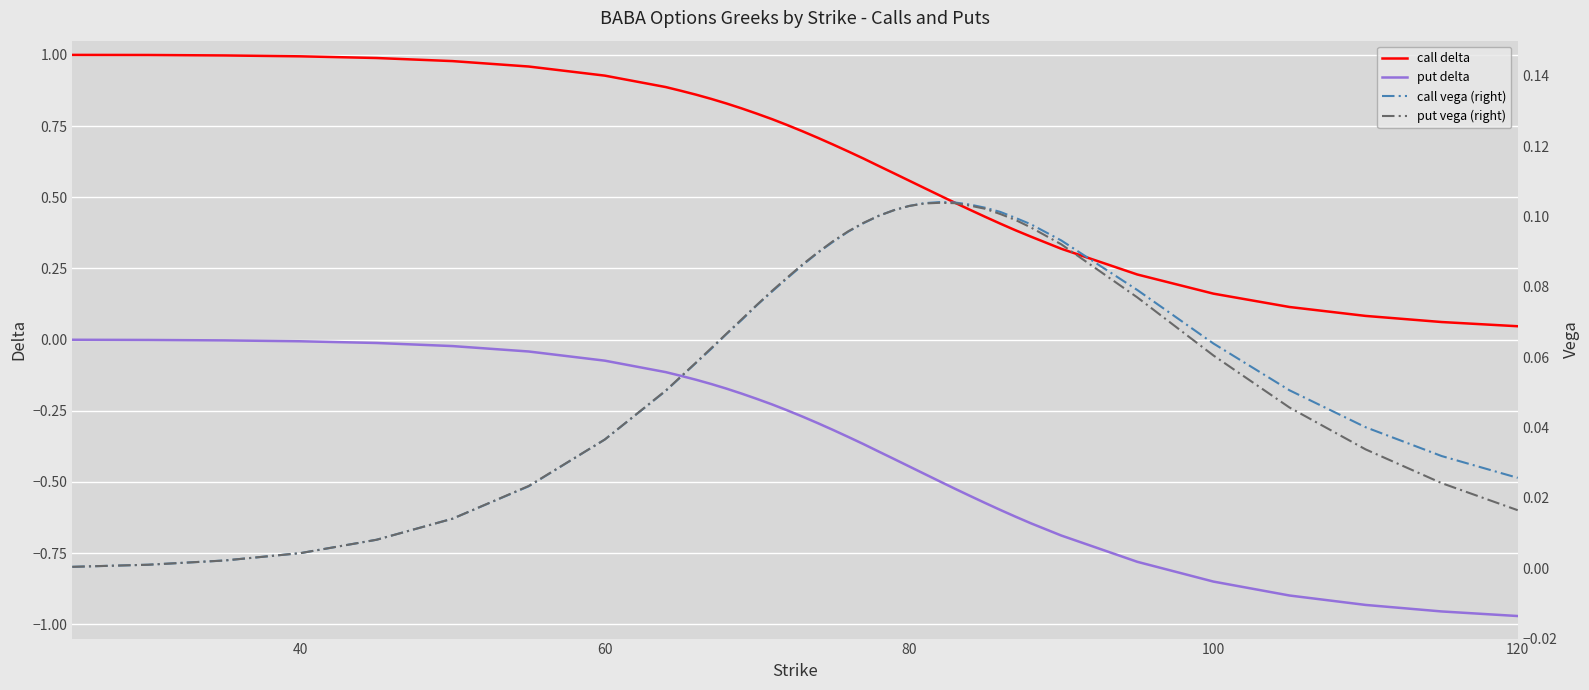

True or false: put delta and call delta intersect in this chart.

False